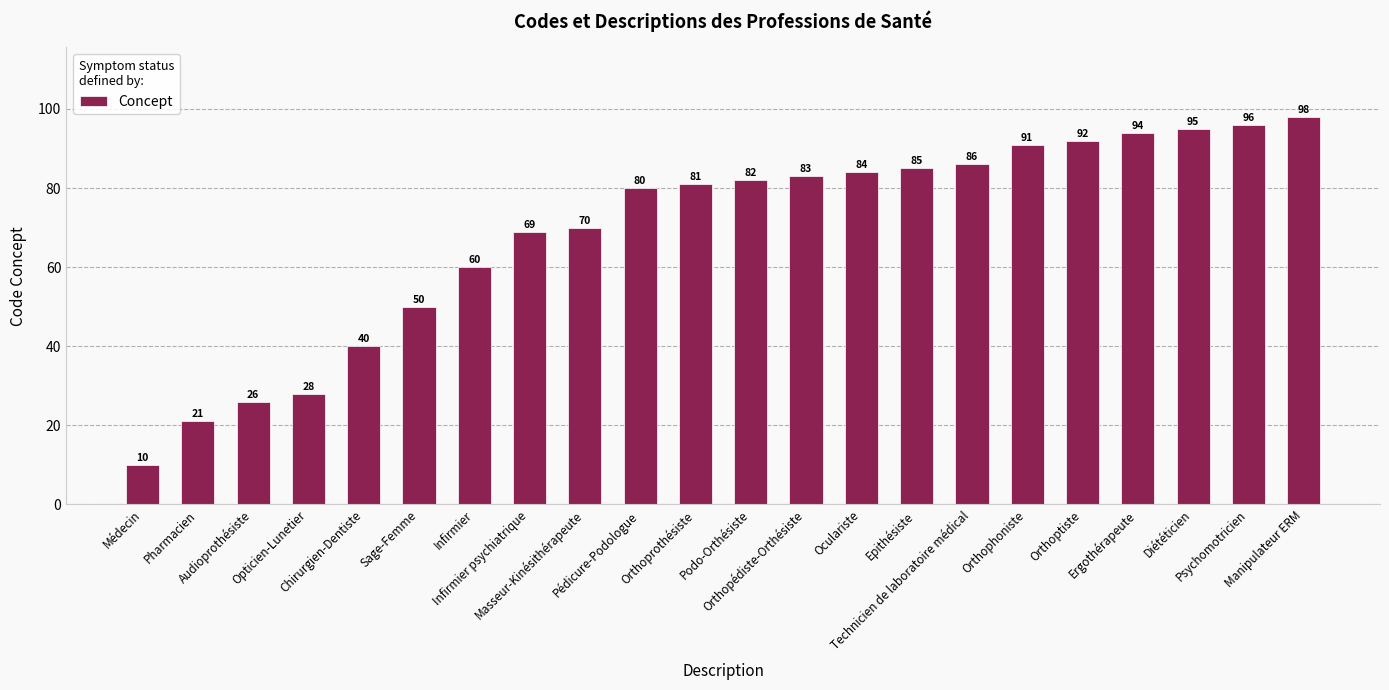

How many bars are there in total?

22